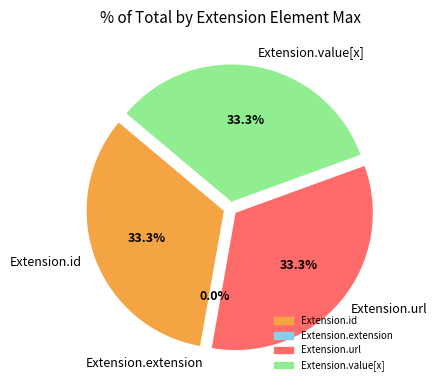

True or false: Extension.url accounts for 22% of the total.

False